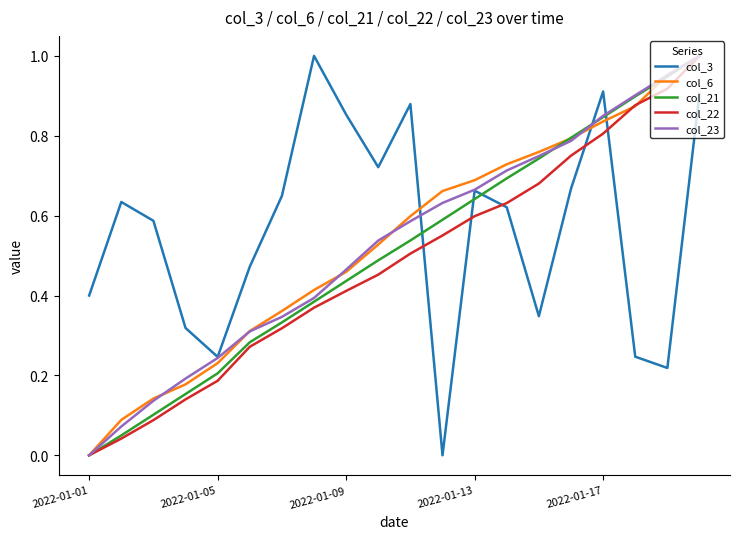

Does the chart display data point markers on the line(s)?

No